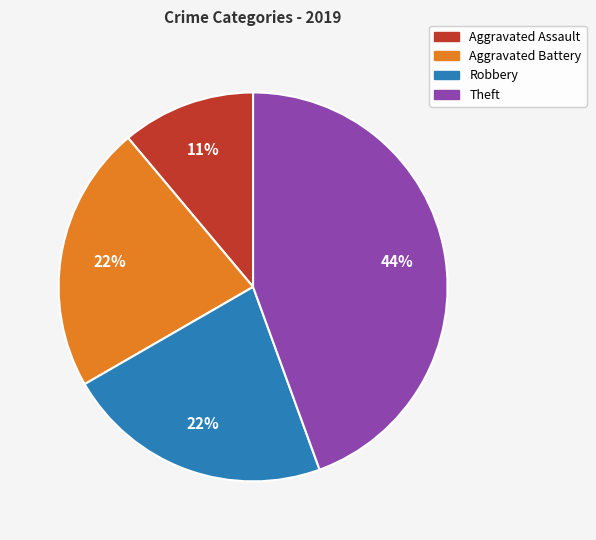

How many segments does this pie chart have?

4